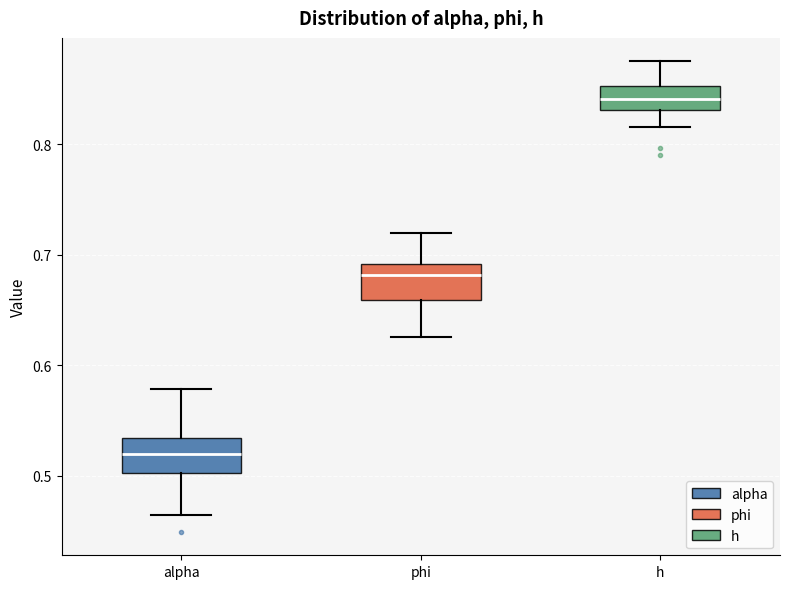

Reading left to right, read every box against the y-axis: the position of its median line, the range the box covers, and the ends of its whiskers. The values are not printed on the chart, so give them approximately, as read against the axis.

alpha: median 0.52, box 0.50 to 0.53, whiskers 0.46 to 0.58
phi: median 0.68, box 0.66 to 0.69, whiskers 0.63 to 0.72
h: median 0.84, box 0.83 to 0.85, whiskers 0.82 to 0.88